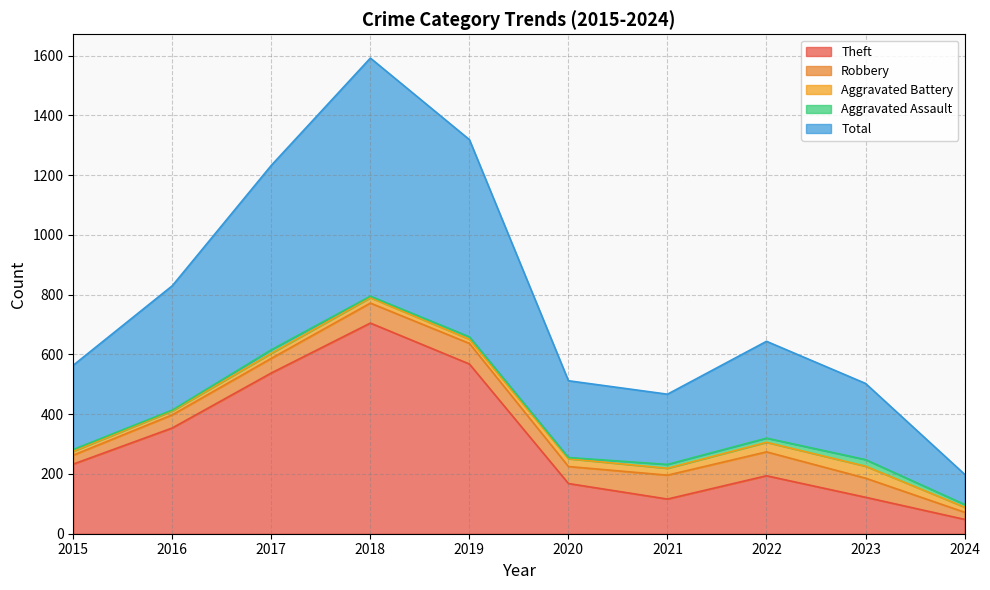

Where is the first local minimum for Theft?

2021